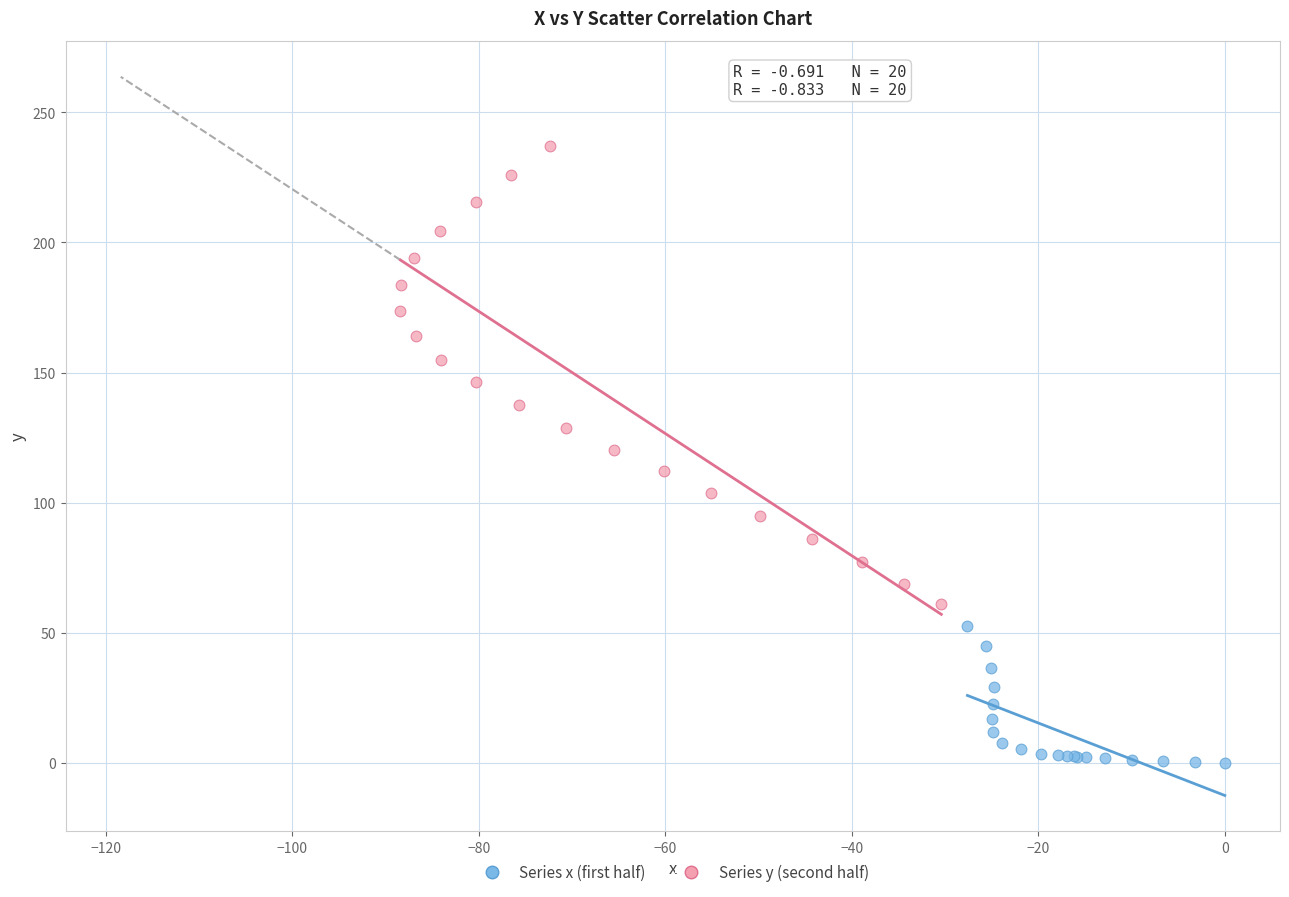

Which series contains the lowest Y value?

Series x (first half)